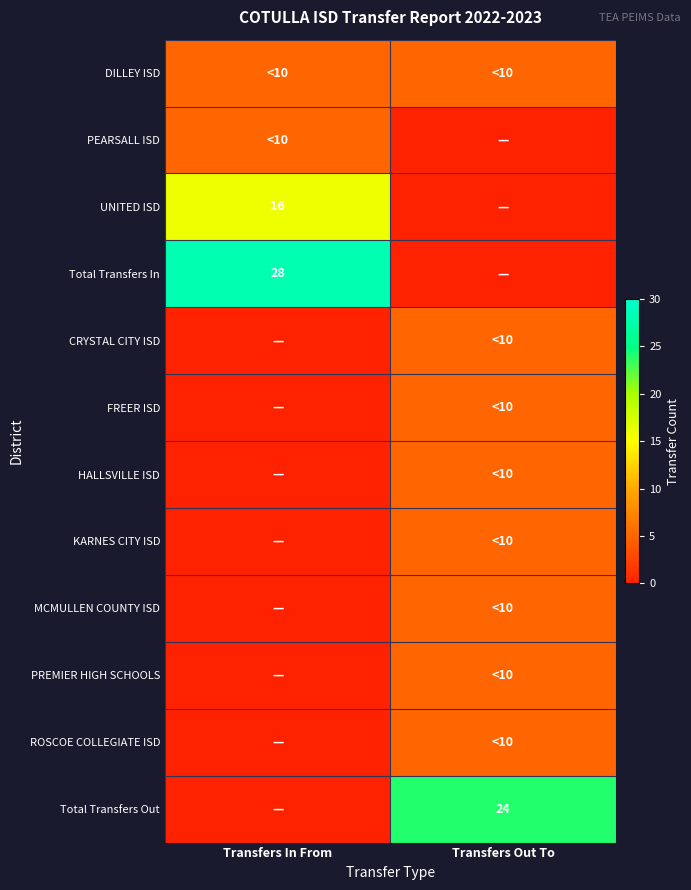

Which category has the highest value across all series?

Transfers In From